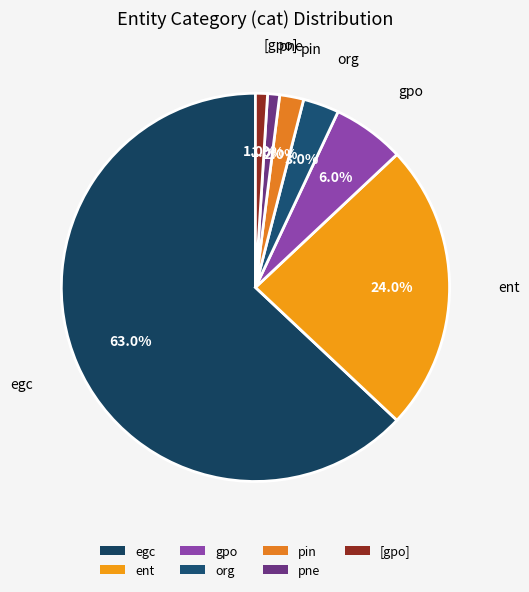

What is the majority slice?

egc